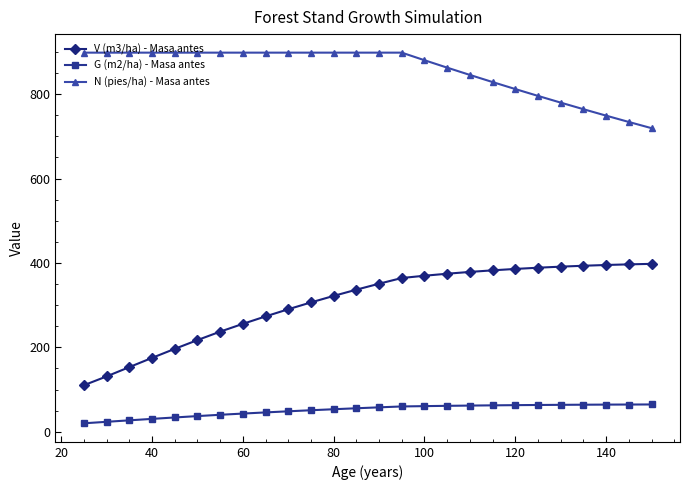

How many distinct data groups are displayed?

3